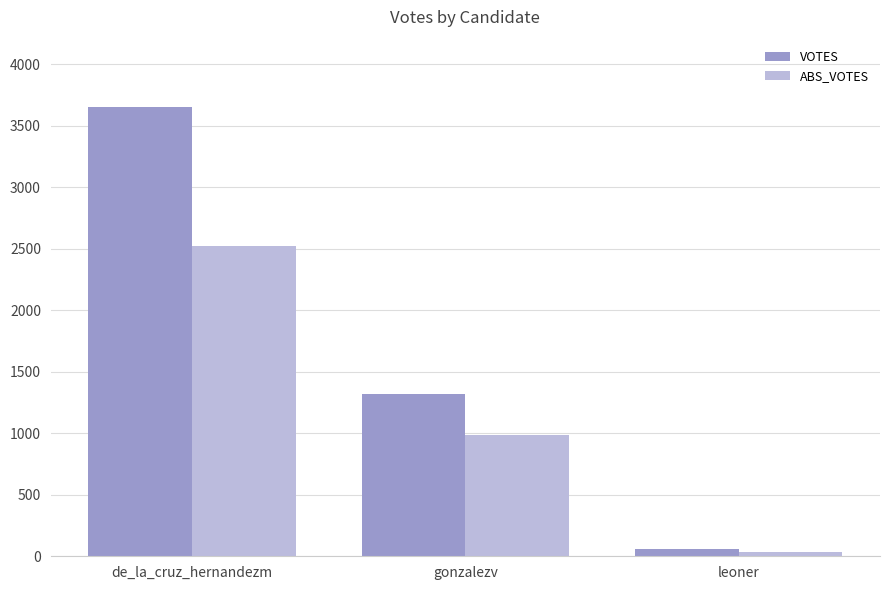

Which category has the lowest value across all series?

leoner